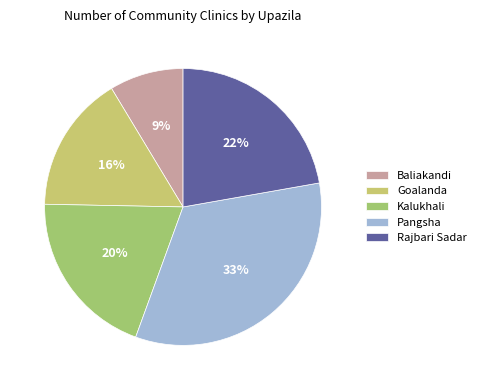

Is it true that Pangsha is 33% of the pie?

True